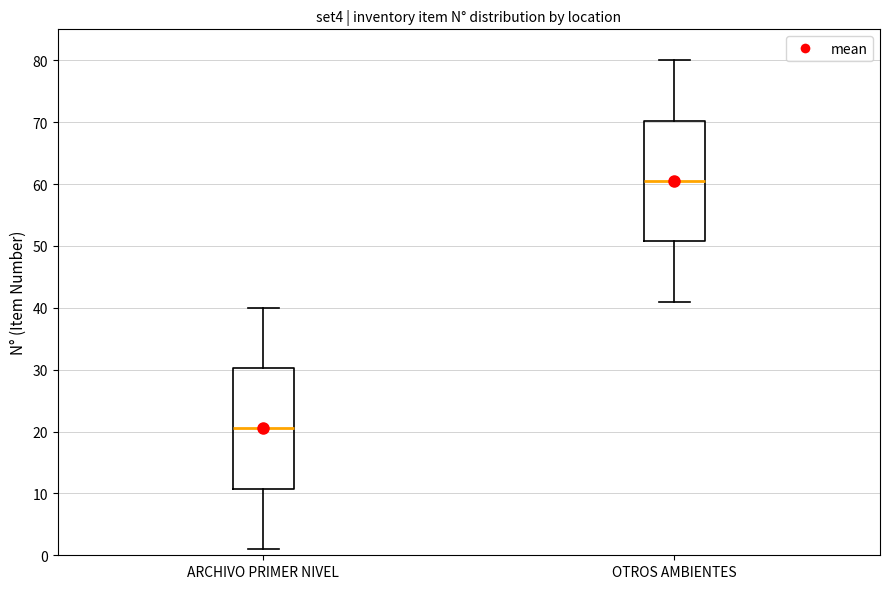

Reading left to right, read every box against the y-axis: the position of its median line, the range the box covers, and the ends of its whiskers. The values are not printed on the chart, so give them approximately, as read against the axis.

ARCHIVO PRIMER NIVEL: median 21, box 11 to 30, whiskers 1 to 40
OTROS AMBIENTES: median 61, box 51 to 70, whiskers 41 to 80